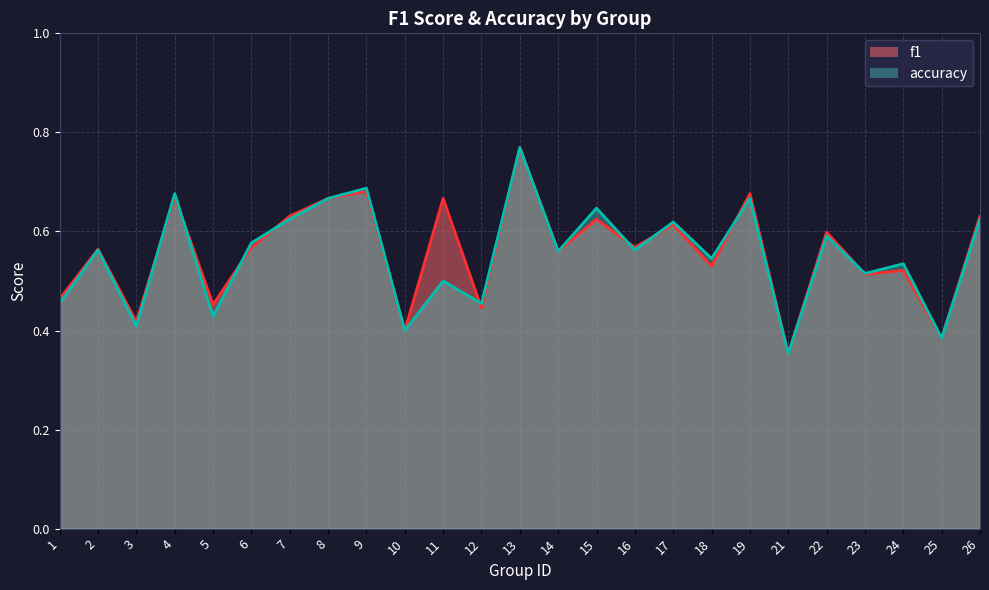

Which series ends up on top after the final intersection of f1 and accuracy?

accuracy